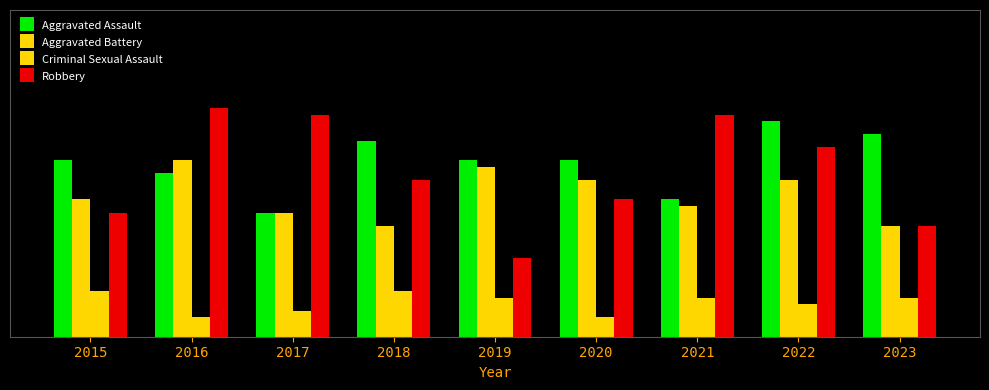

Which series has the largest total across all categories?

Aggravated Assault